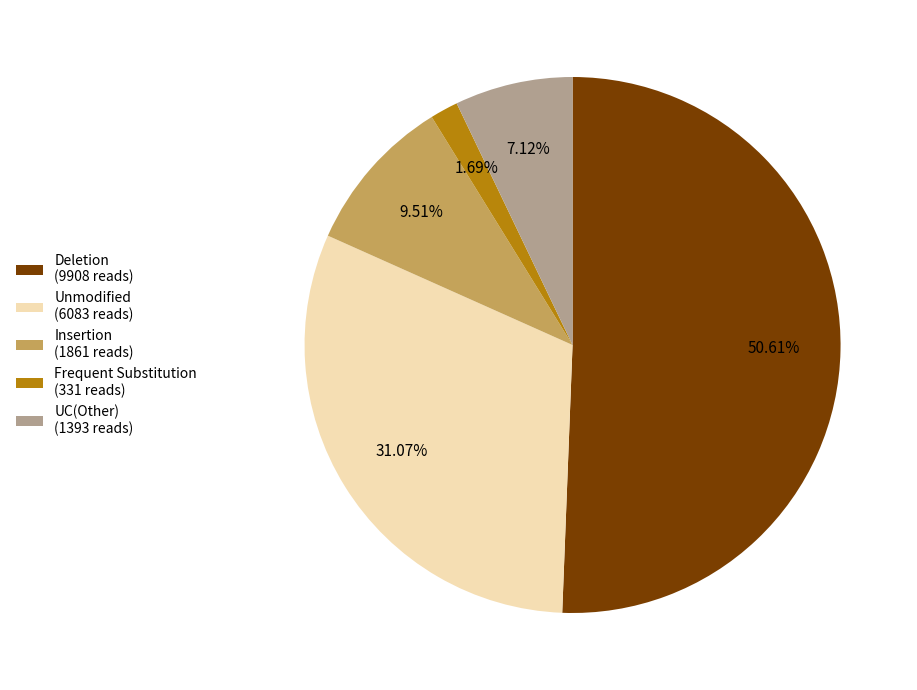

How many segments does this pie chart have?

5